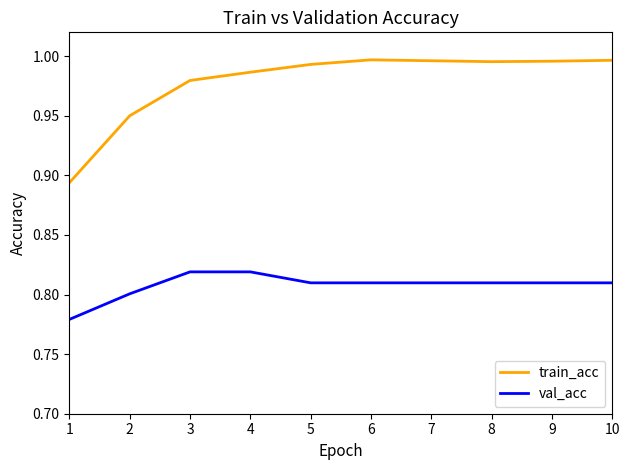

What are all the series names shown in the legend?

train_acc, val_acc